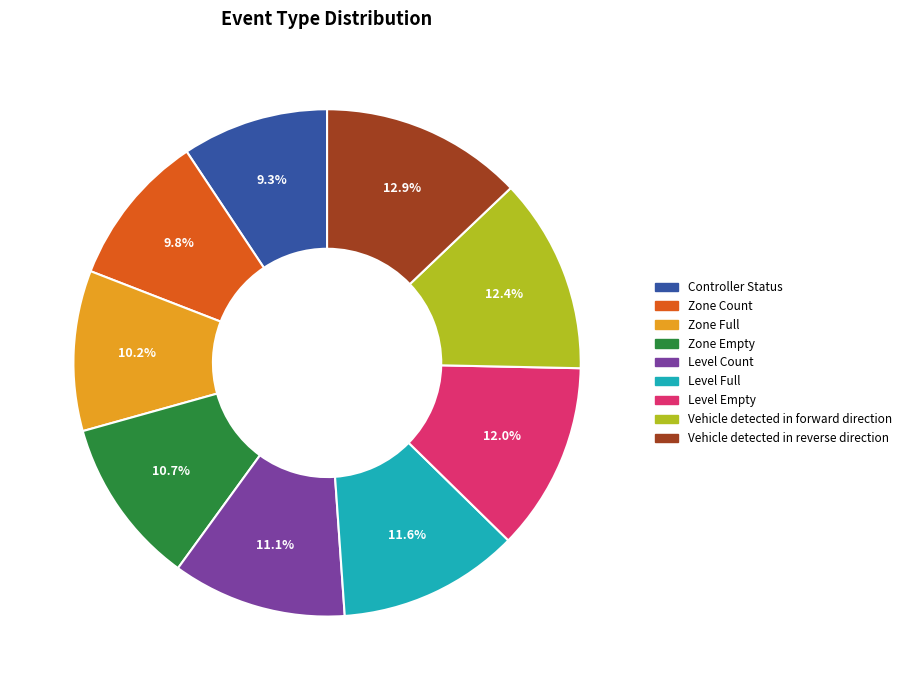

Is there a majority slice in this chart?

No